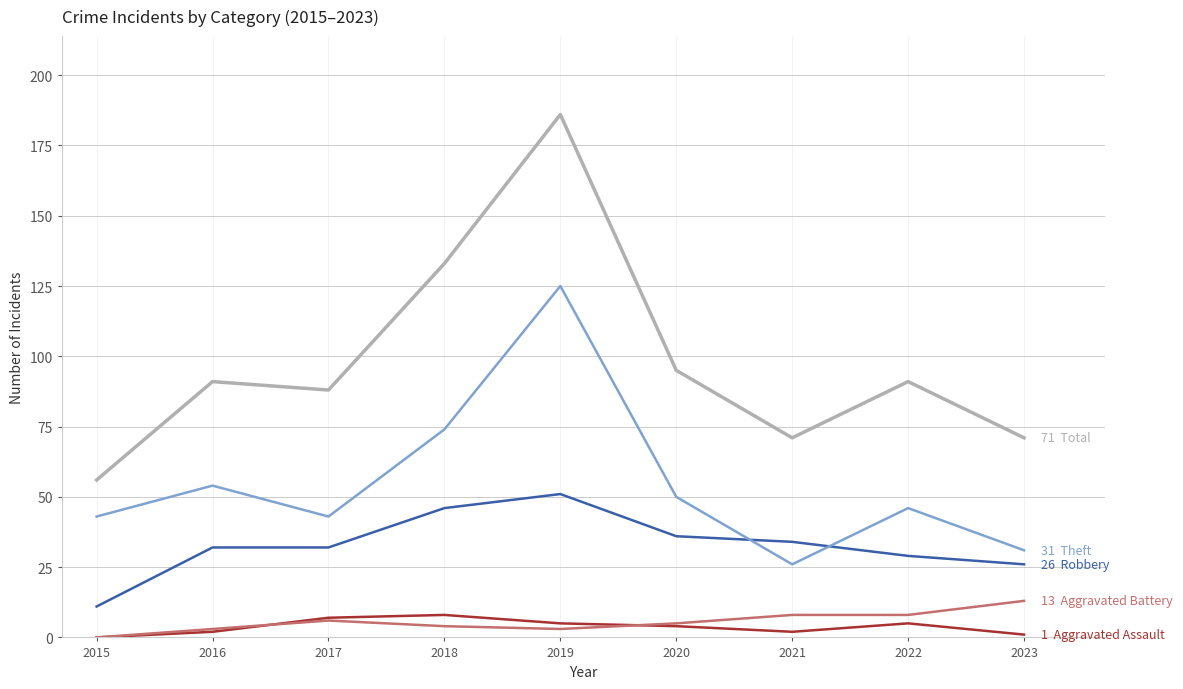

What is the difference between the highest and lowest values at 2022?

86